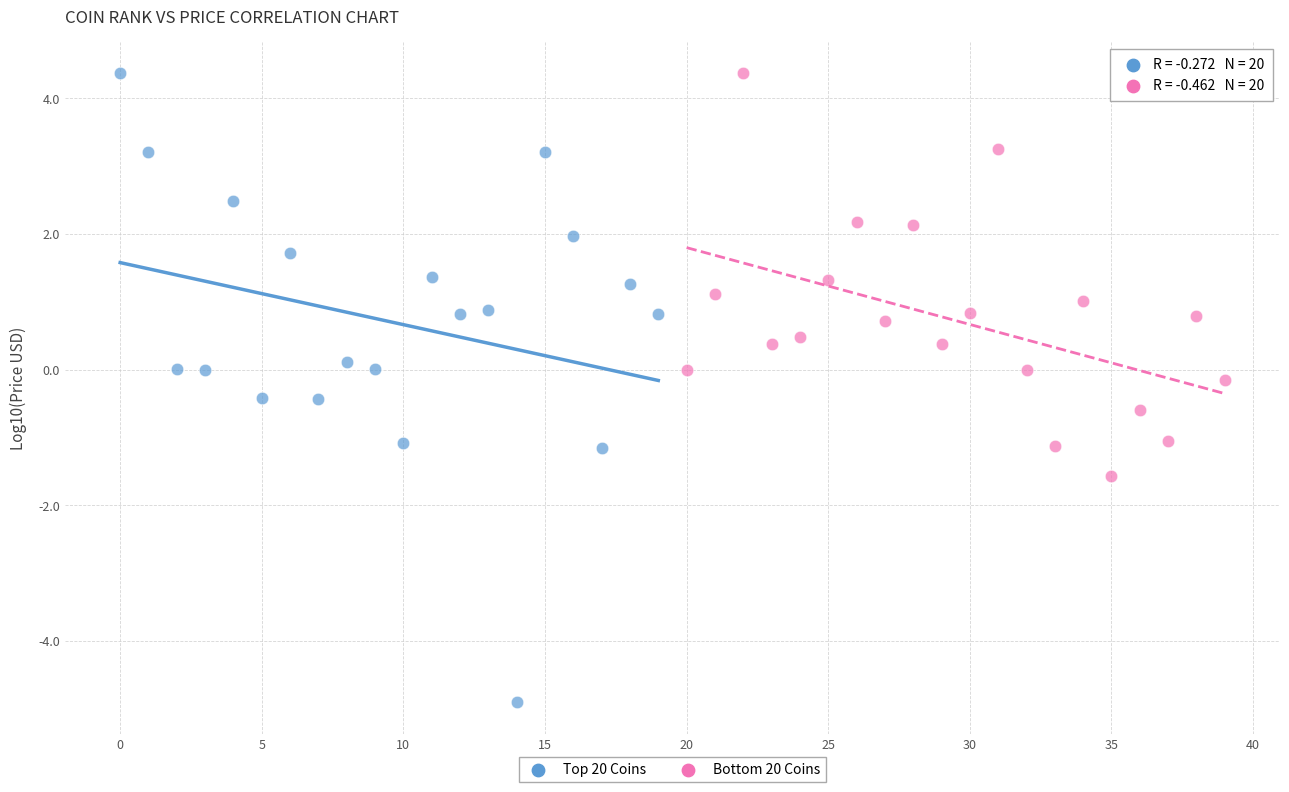

Which series contains the lowest Y value?

Top 20 Coins